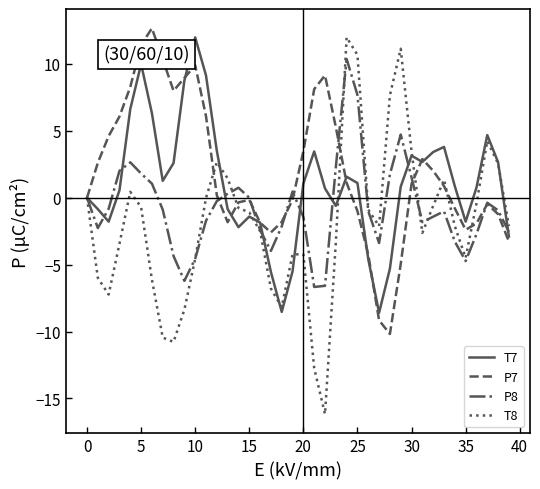

What is the smallest value displayed?

-16.2